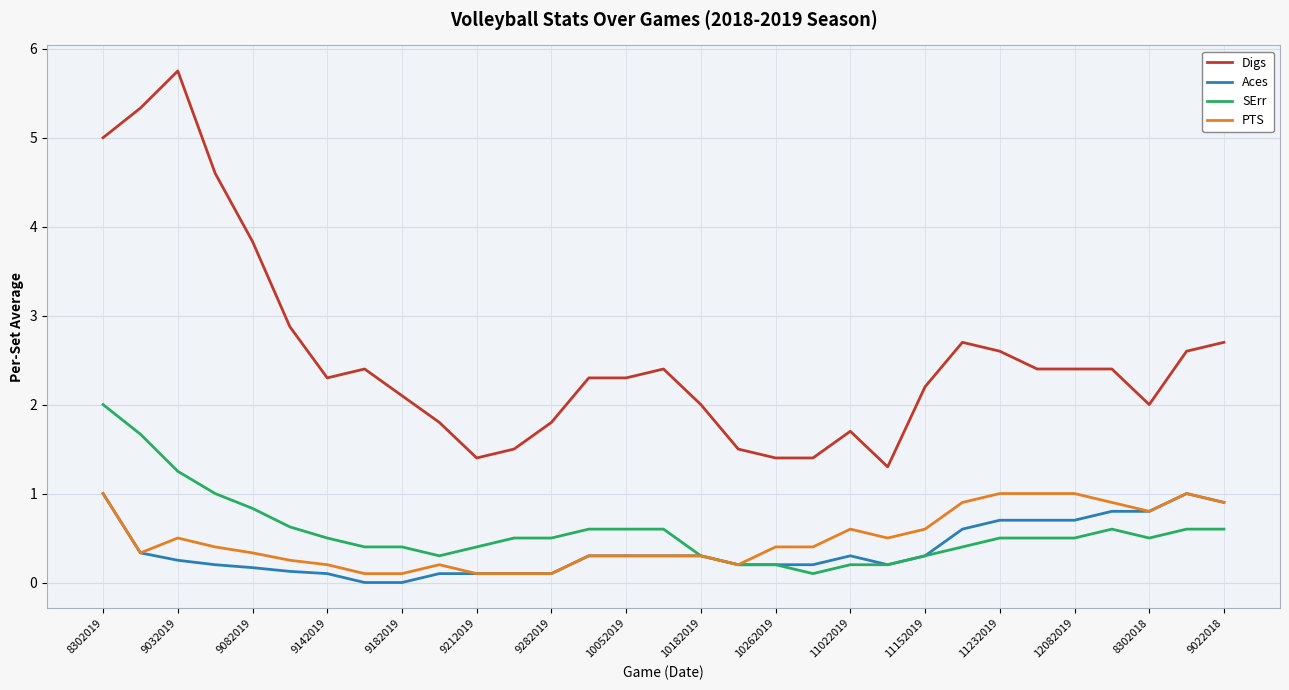

Which series has the largest total across all categories?

Digs